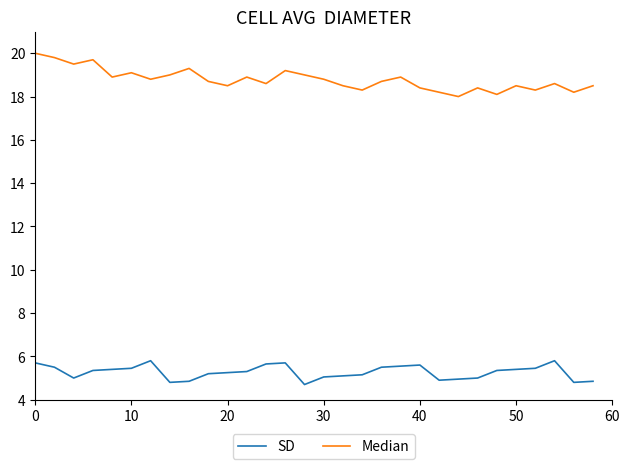

What is the greatest value displayed?

20.0